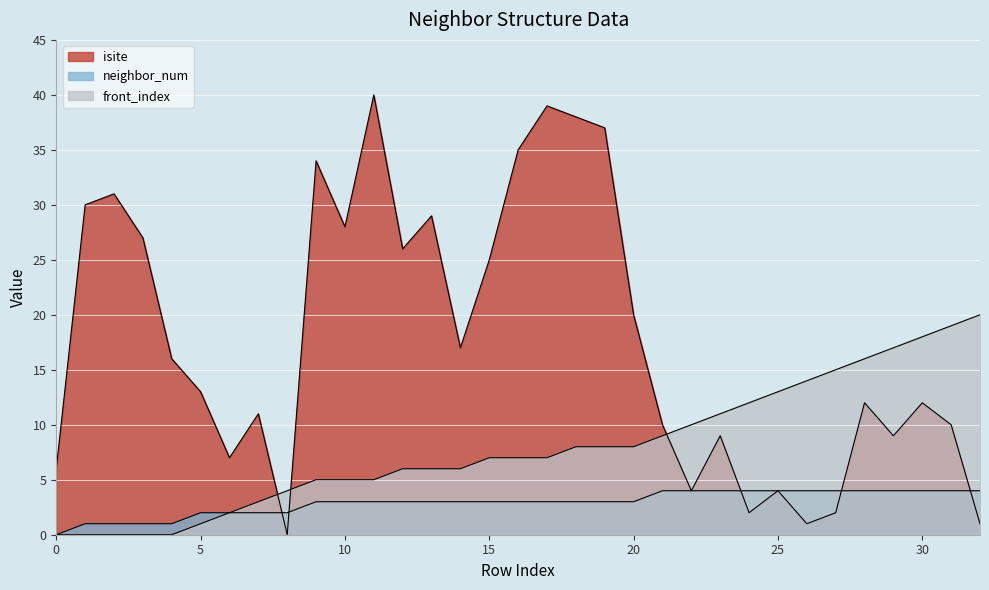

True or false: neighbor_num has more than 2 interior local peaks.

False